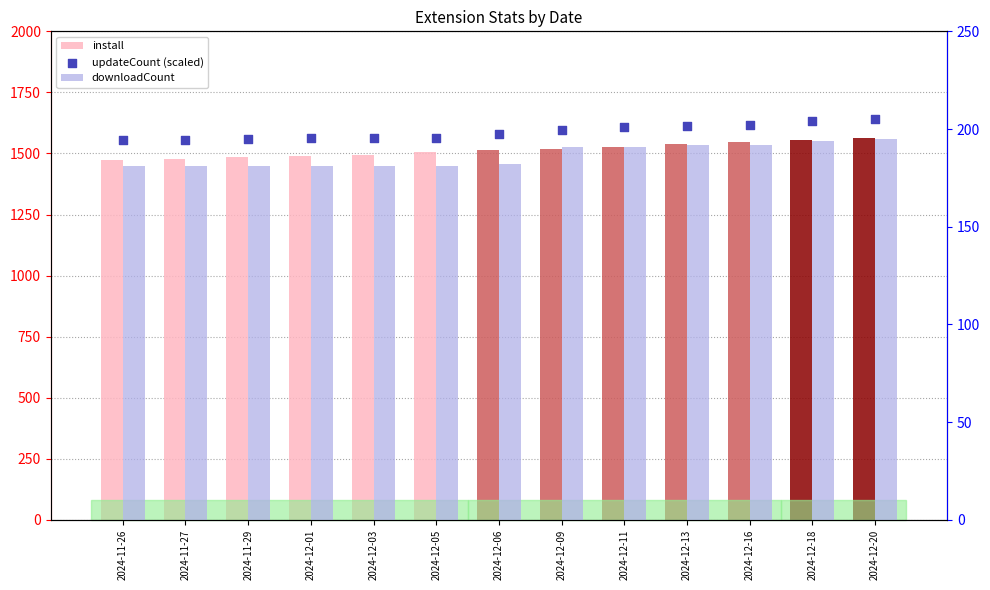

At which category is the sum across all series the highest?

2024-12-20